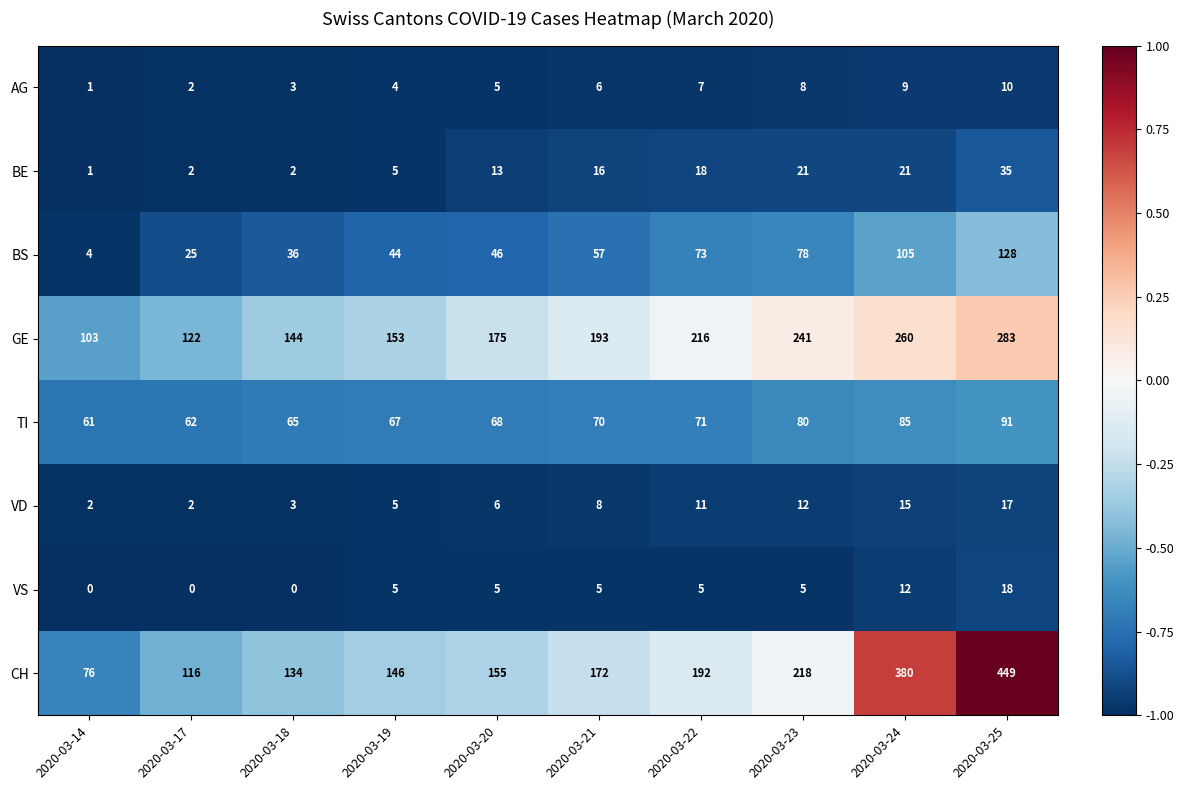

The value of VS at 2020-03-20 is 5. True or false?

True